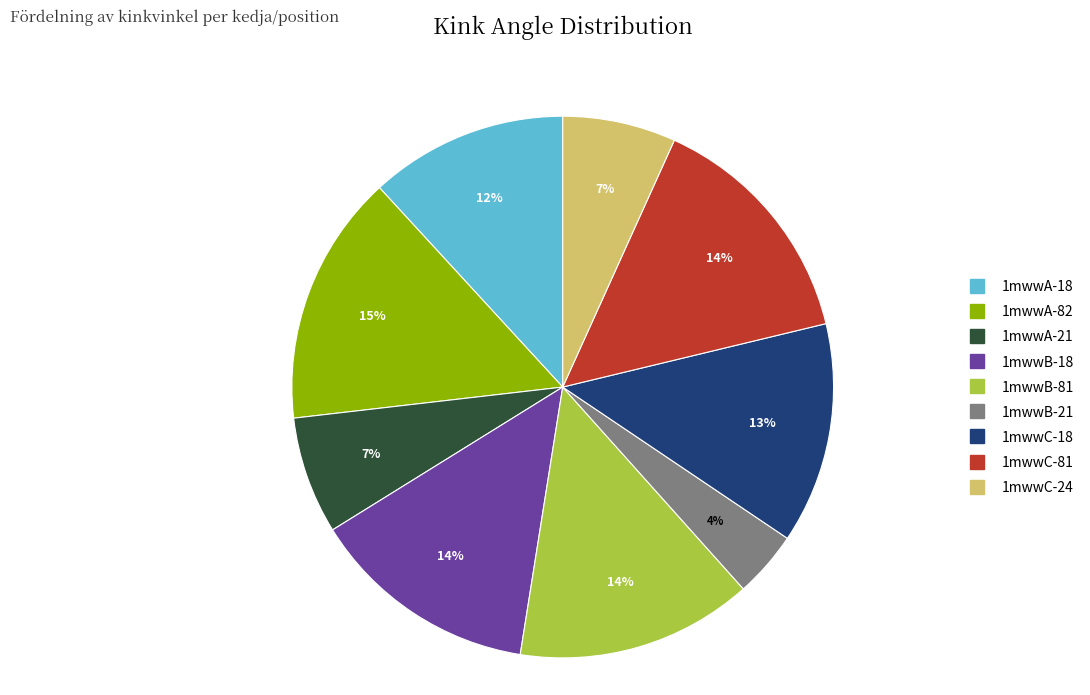

To the nearest percent, what portion does 1mwwB-81 represent?

14%